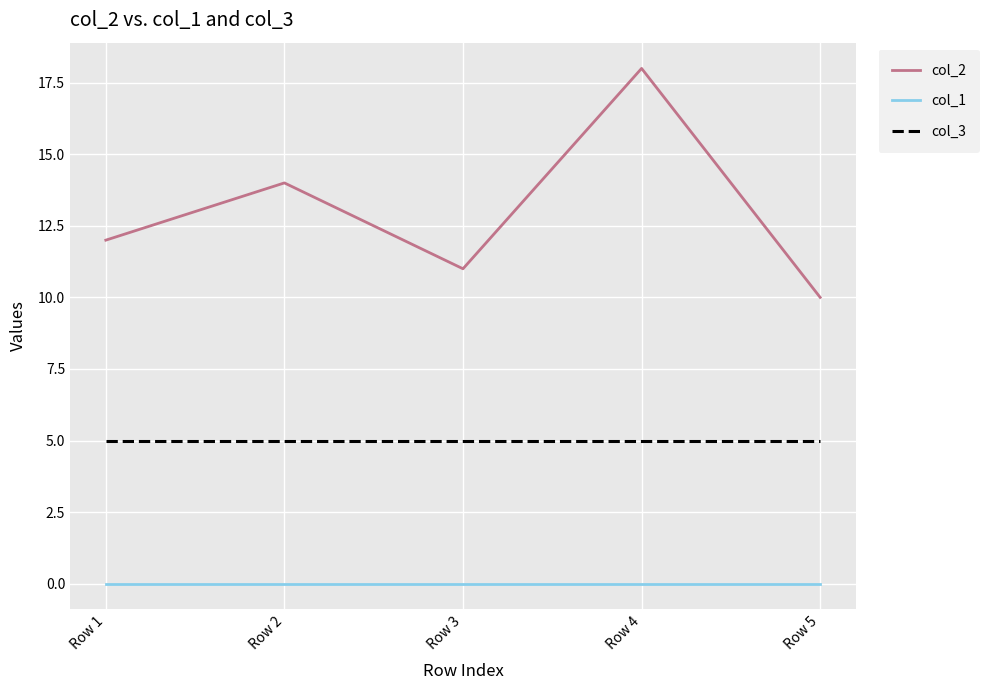

True or false: col_2 and col_3 intersect in this chart.

False